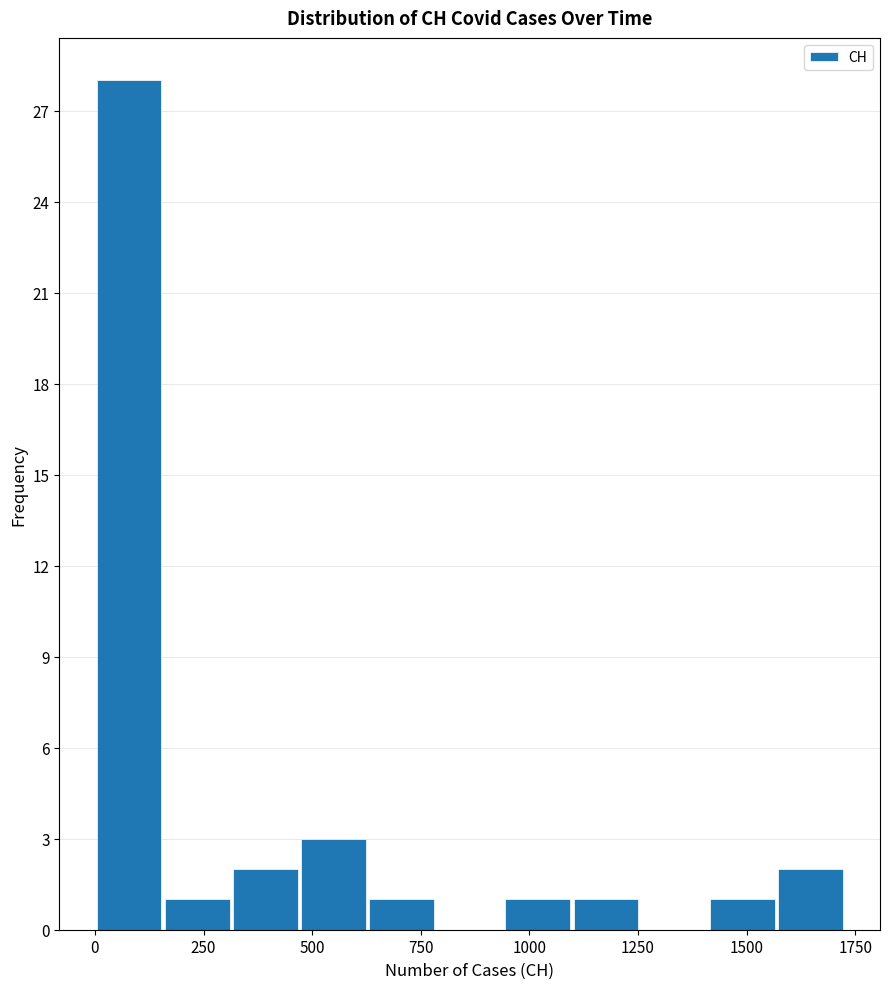

Read against the x-axis, roughly where is the centre of the tallest bar?

100